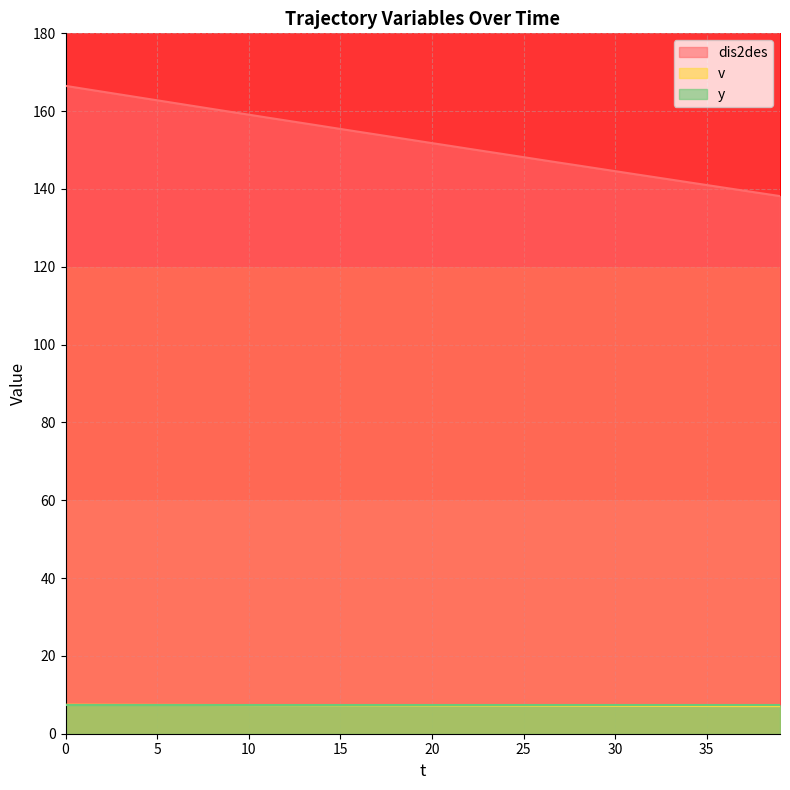

True or false: dis2des has more than 0 interior local peaks.

False